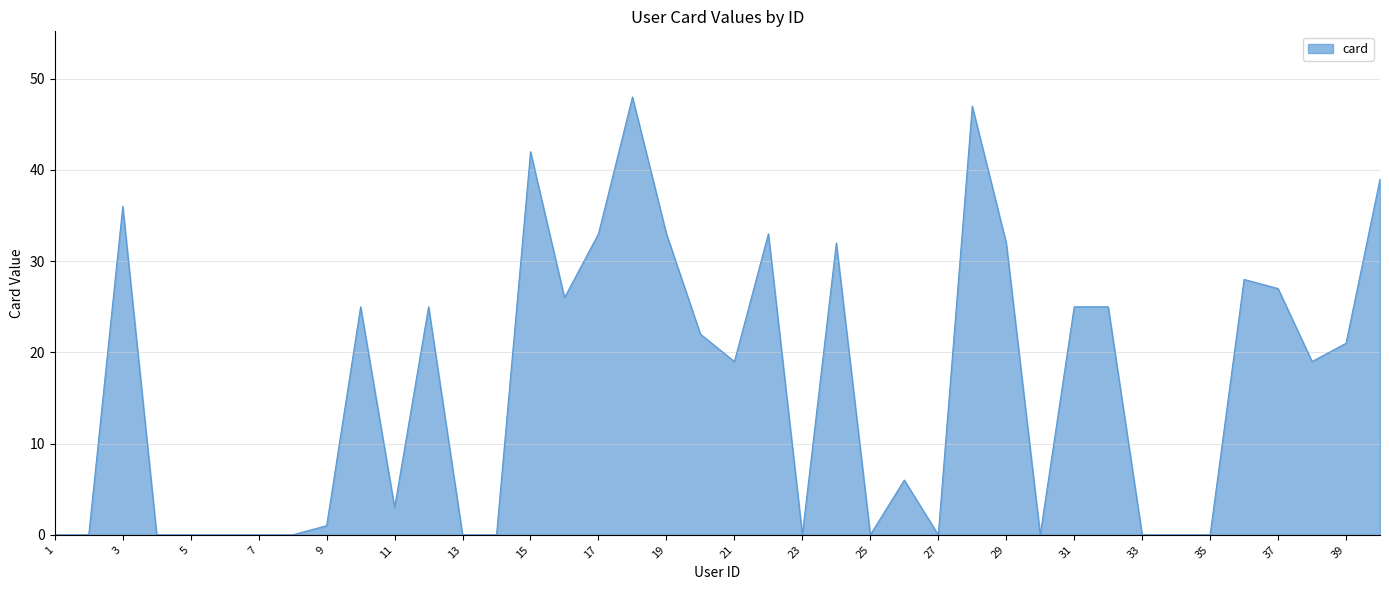

What is the difference between the maximum and minimum values?

48